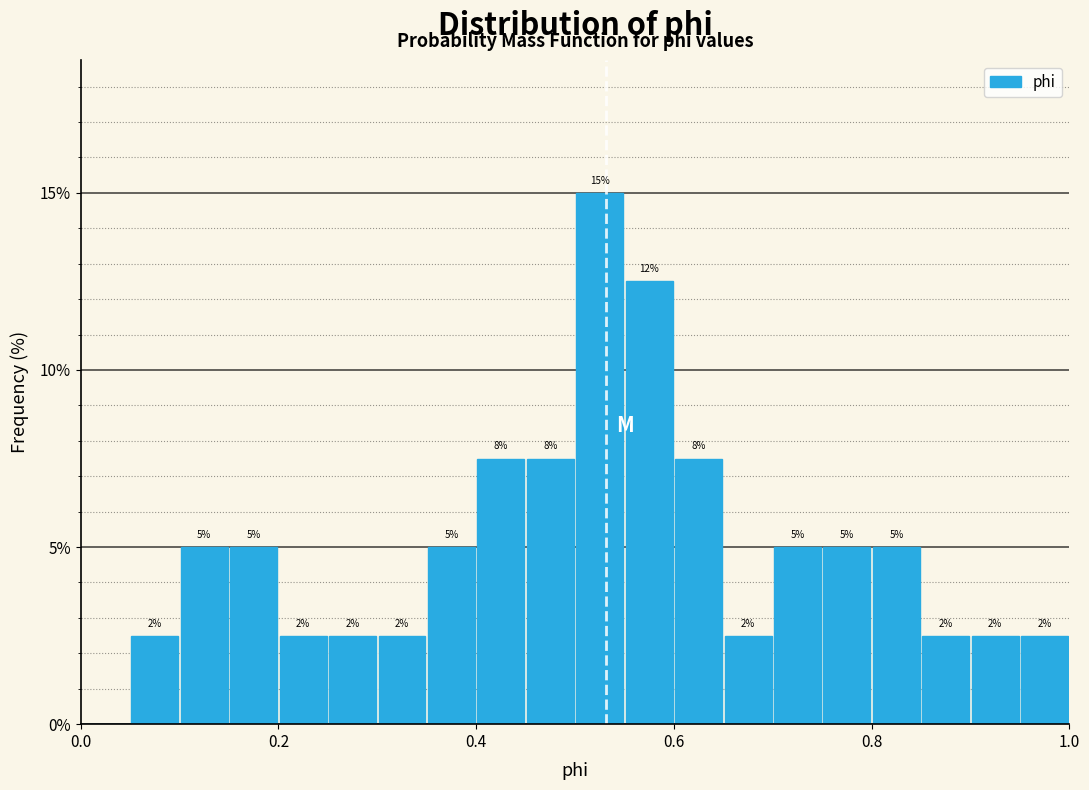

Around what value on the x-axis is the tallest bar? Give the approximate position of its centre, as read against the axis.

0.52